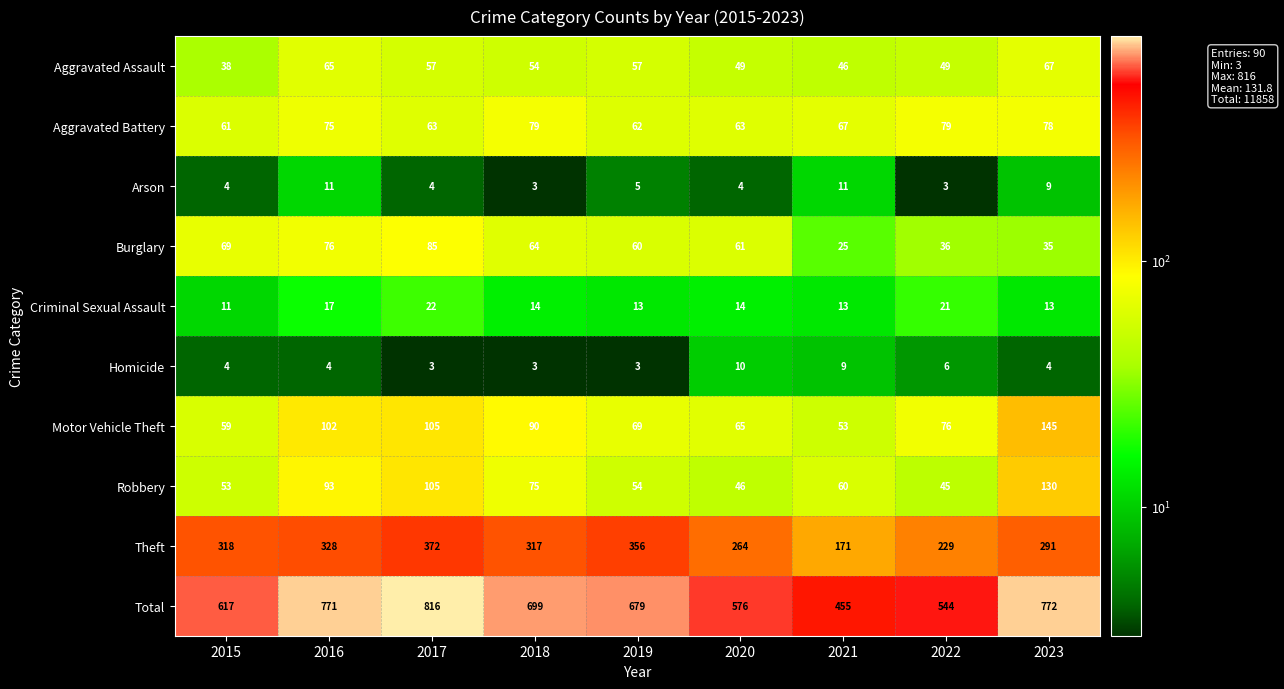

Which label corresponds to the largest value in the chart?

2017